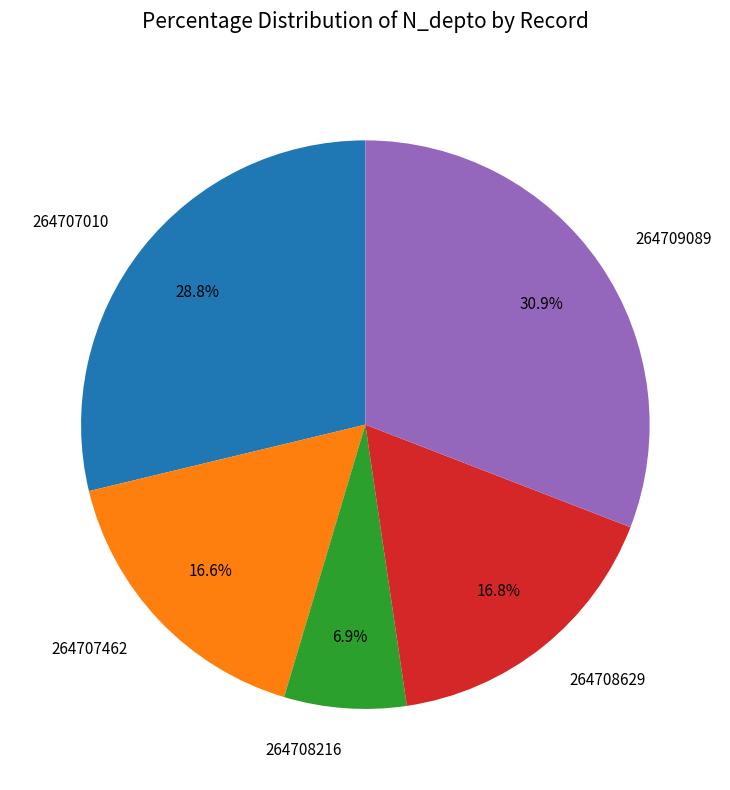

Which has a higher value, 264709089 or 264708216?

264709089